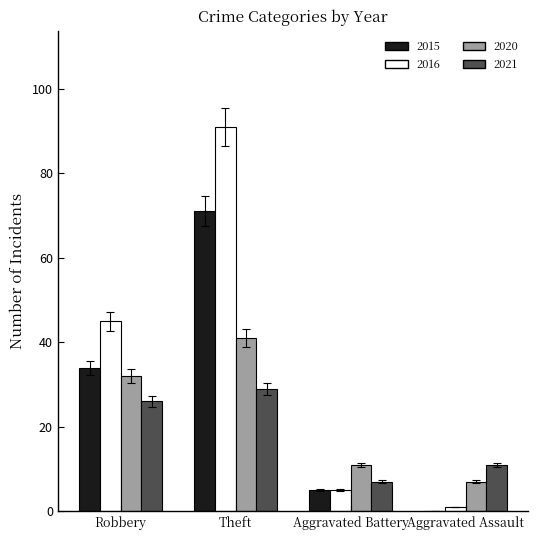

Which series has the widest spread of values?

2016